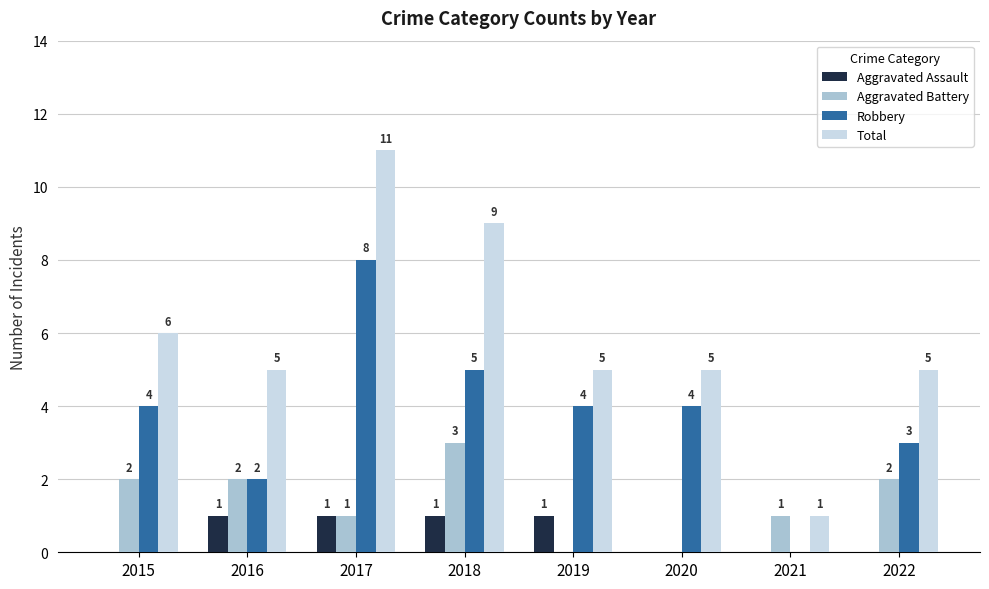

Which series has the largest total across all categories?

Total